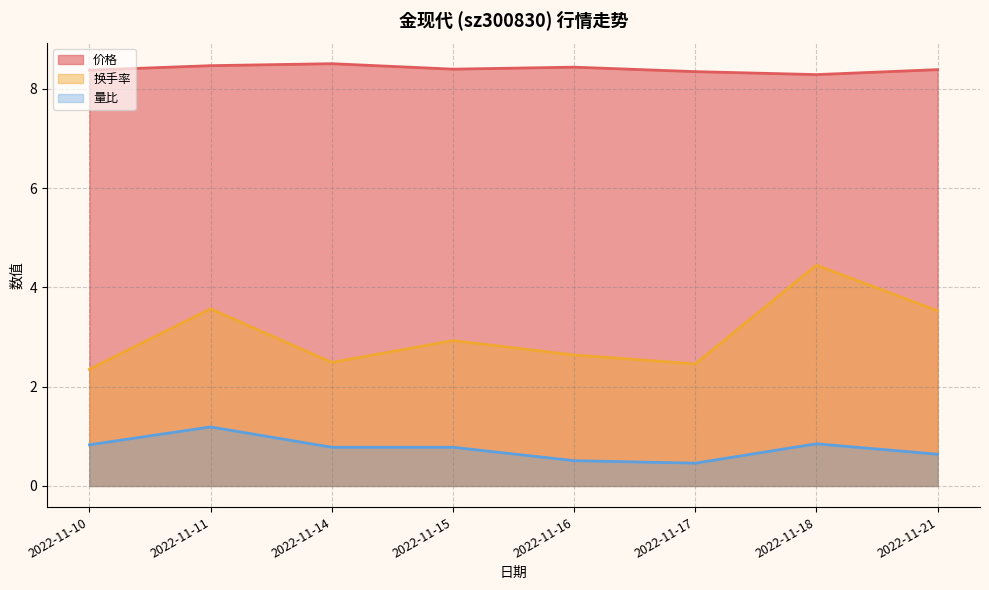

What is the value of the 价格 point at the 7th from the left?

8.3